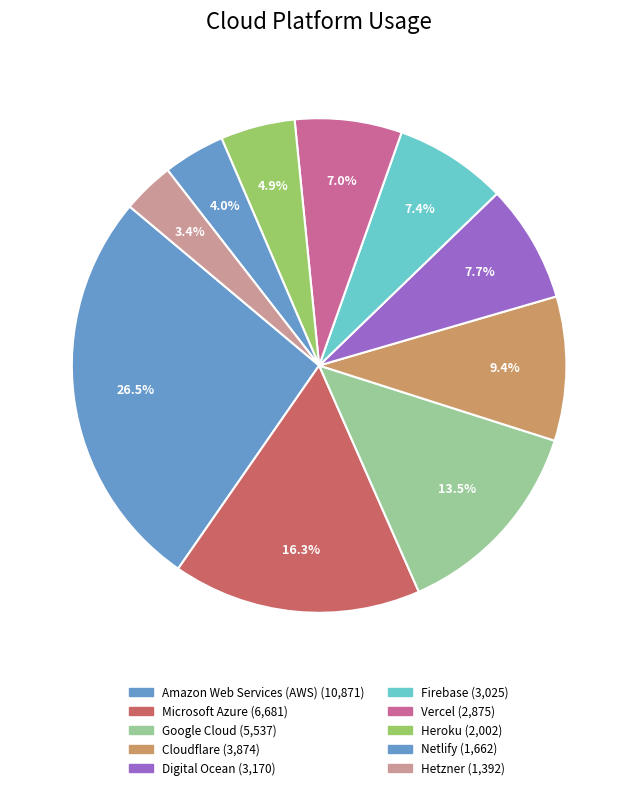

What is the smallest slice in the pie chart?

Hetzner